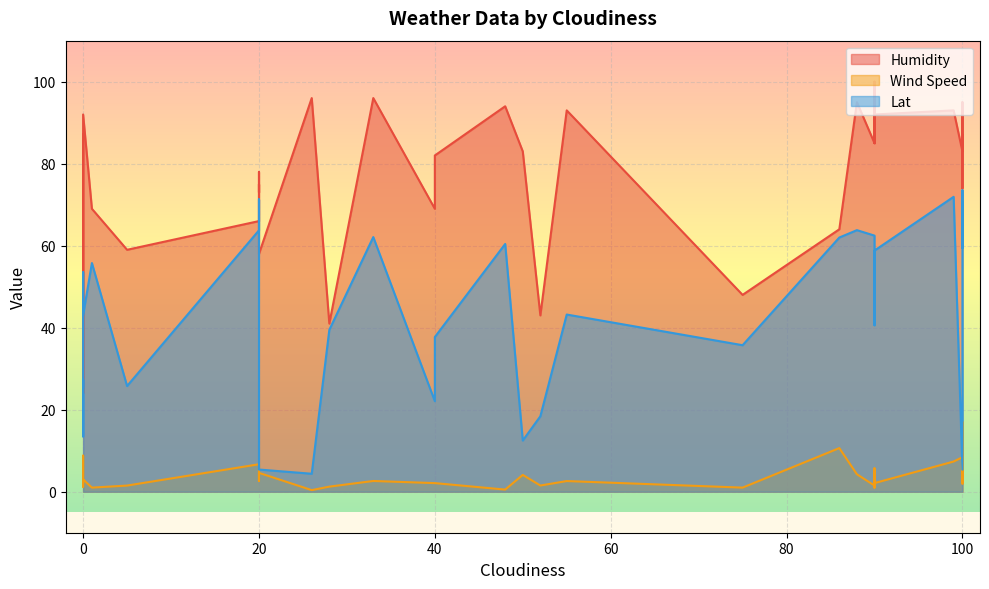

What is the difference between the Lat values at 26 and 0?

38.7